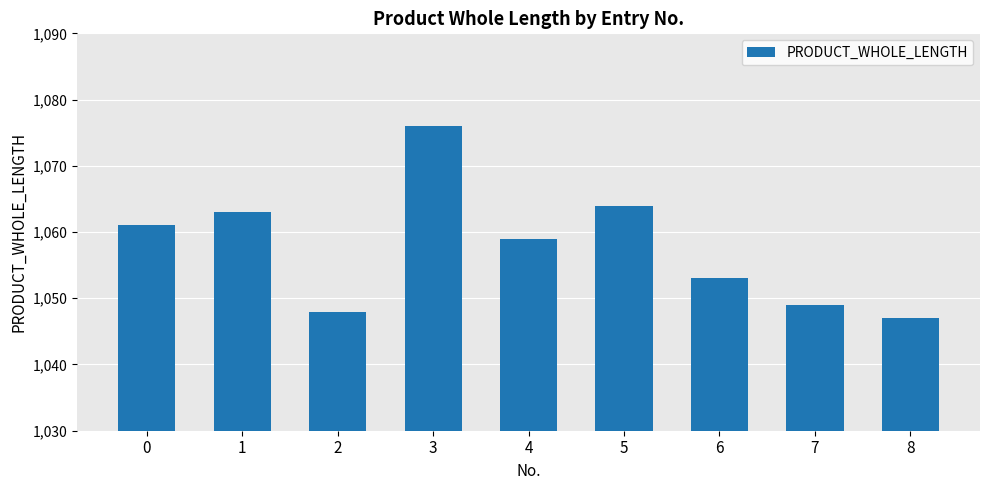

The chart shows a value of 1064 at 5. True or false?

True